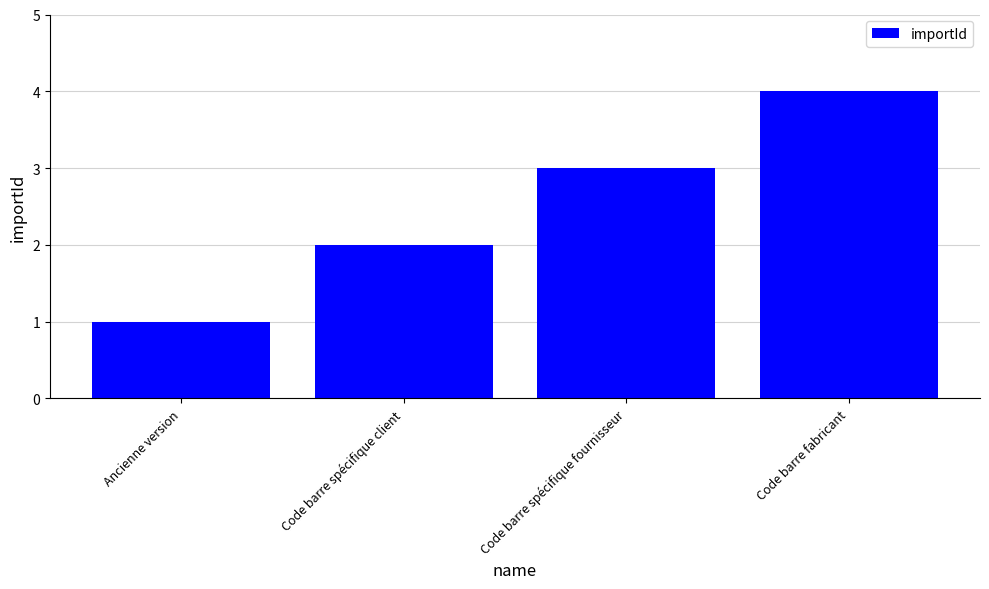

Rank the categories by value from highest to lowest.

Code barre fabricant, Code barre spécifique fournisseur, Code barre spécifique client, Ancienne version